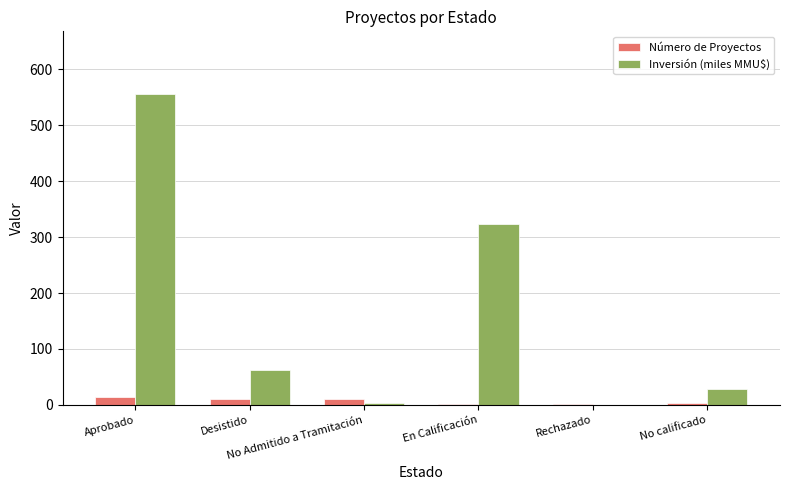

Which label corresponds to the largest value in the chart?

Aprobado